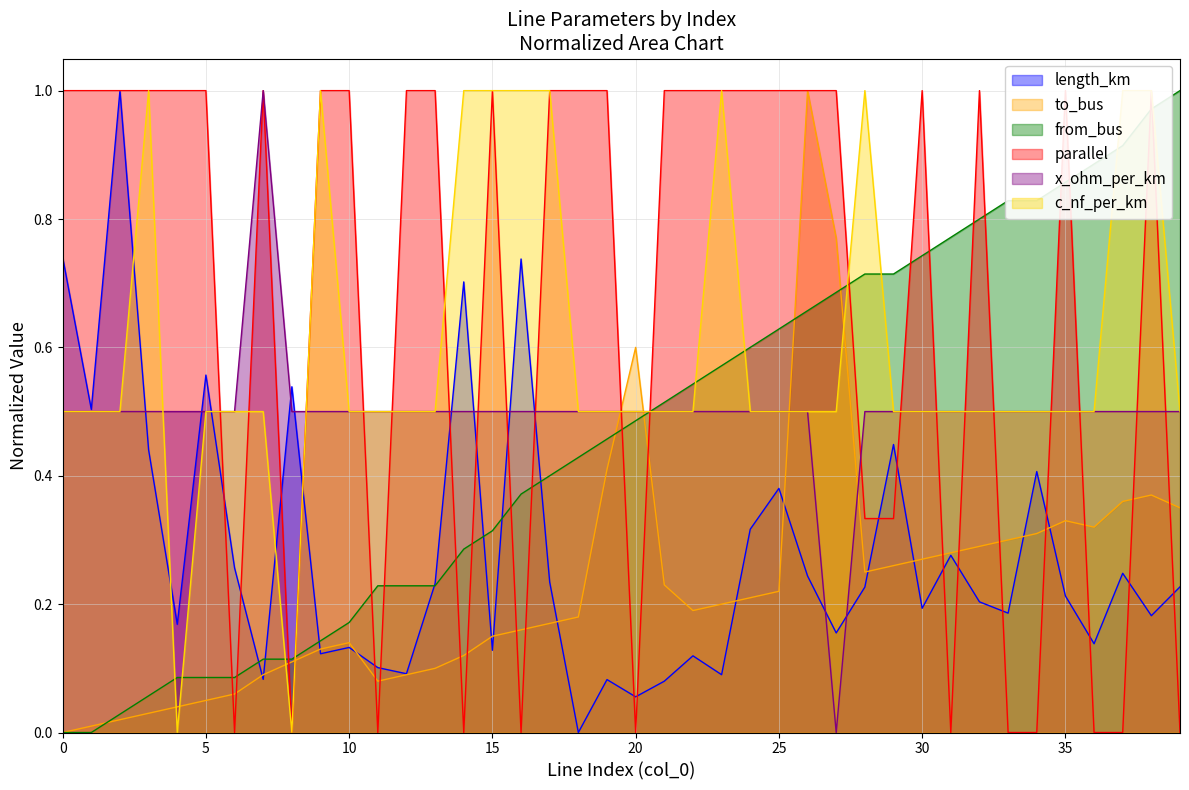

Where do from_bus and parallel first cross each other?

5 and 6